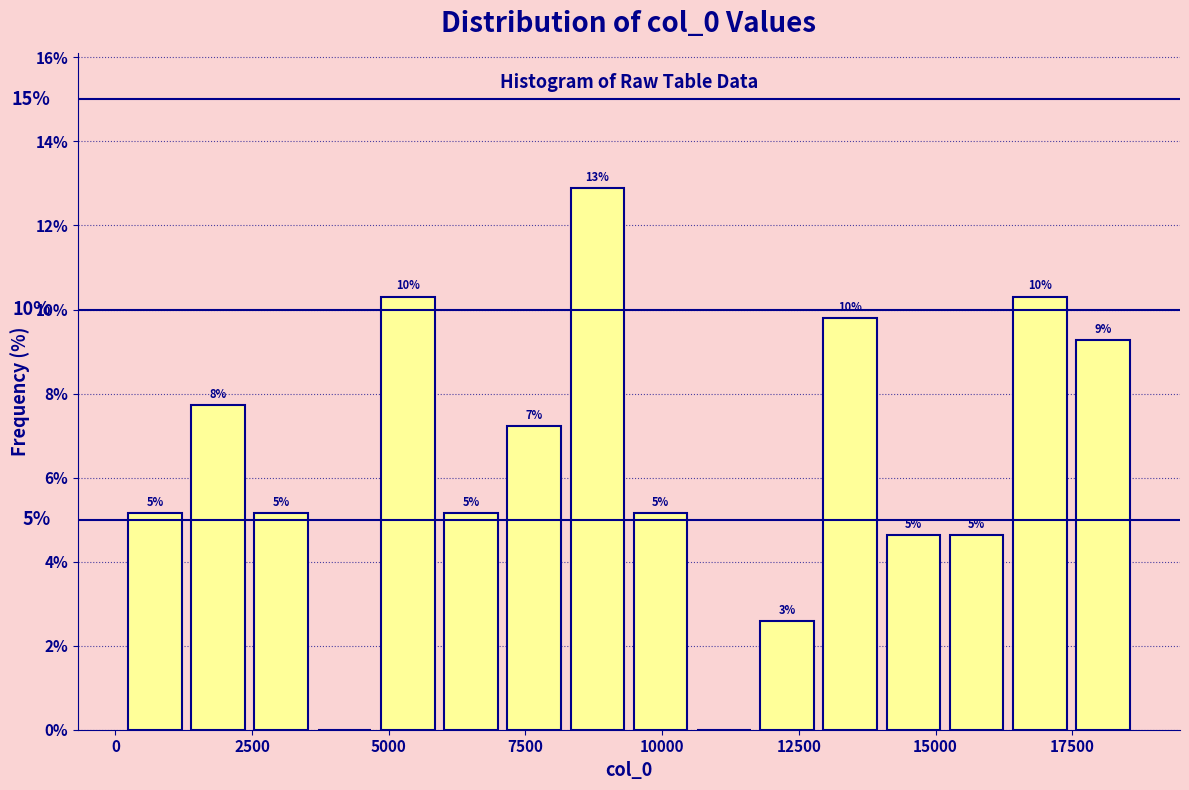

Around what value on the x-axis is the tallest bar? Give the approximate position of its centre, as read against the axis.

9000